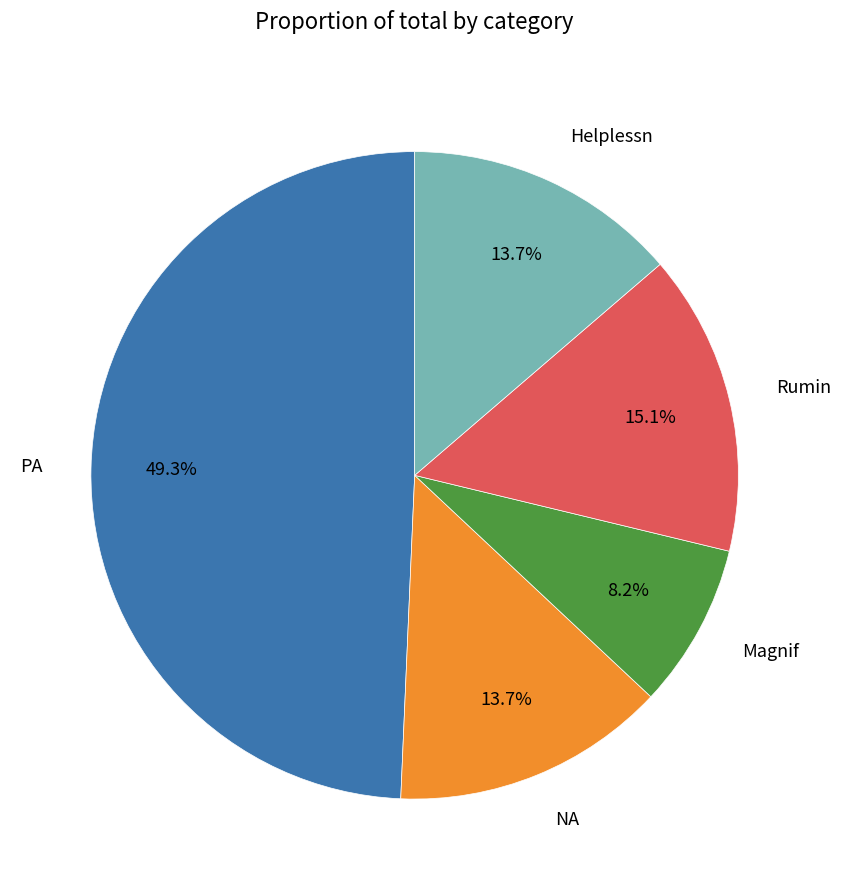

How many slices are in this pie chart?

5